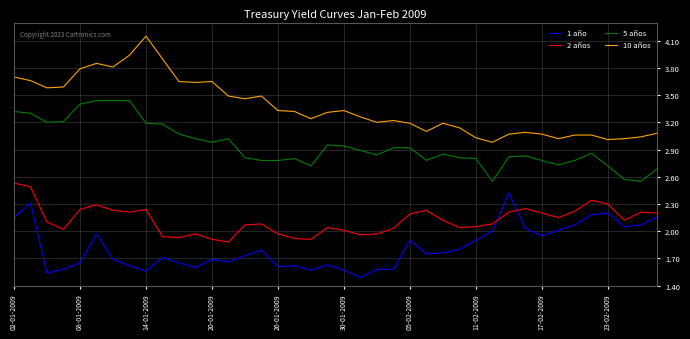

Rank the series by their average value, from lowest to highest.

1 año, 2 años, 5 años, 10 años